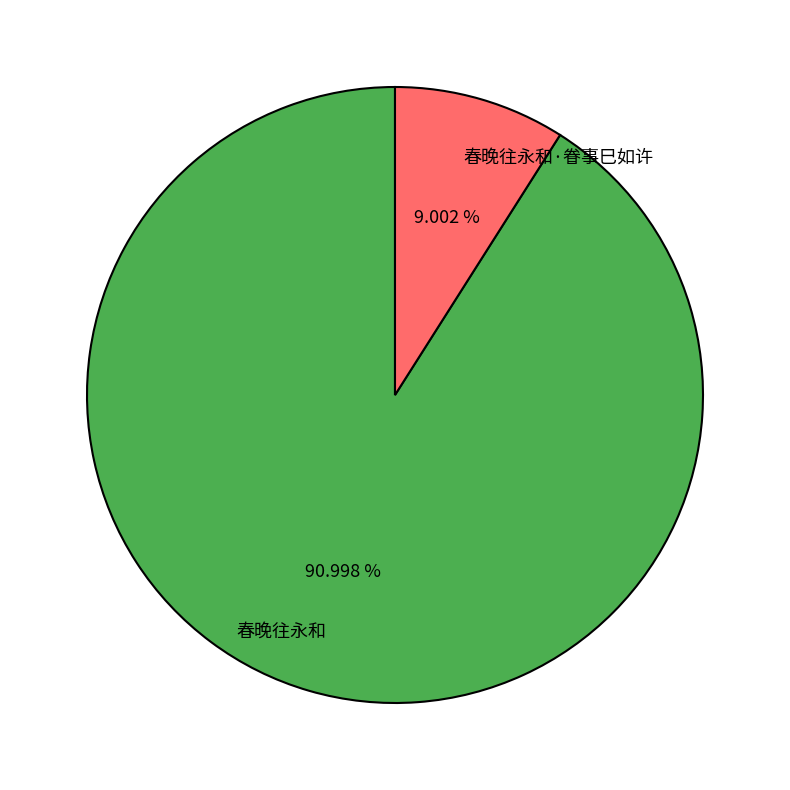

What percentage is the 春晚往永和·眷事巳如许 slice, to the nearest percent?

9%